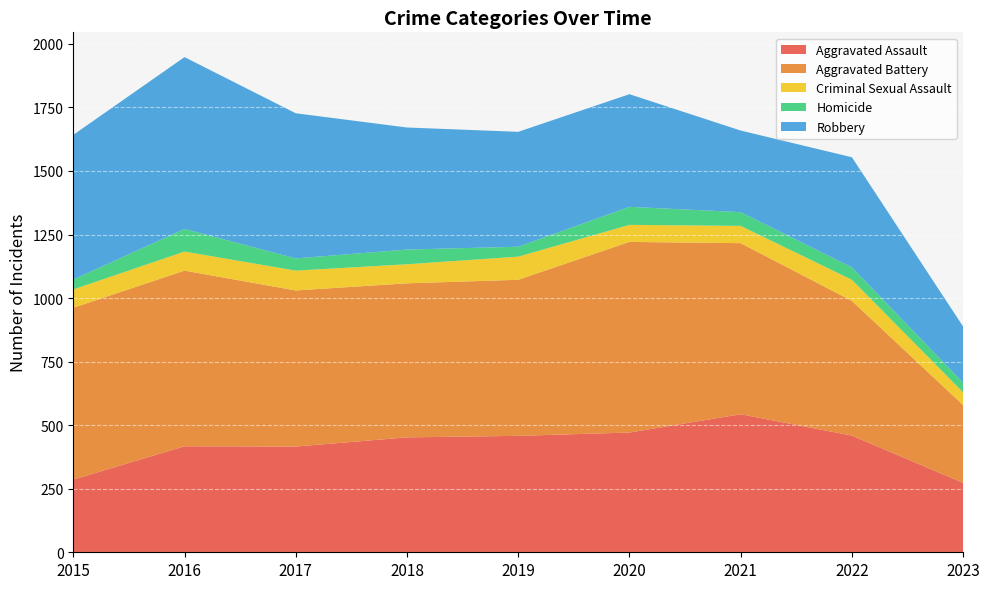

Reading left to right, what are all the values shown in this chart?

Aggravated Assault: 2015=286	2016=417	2017=416	2018=452	2019=458	2020=471	2021=543	2022=459	2023=273
Aggravated Battery: 2015=676	2016=691	2017=614	2018=606	2019=614	2020=750	2021=673	2022=530	2023=306
Criminal Sexual Assault: 2015=72	2016=75	2017=78	2018=75	2019=91	2020=67	2021=68	2022=83	2023=50
Homicide: 2015=39	2016=89	2017=48	2018=58	2019=39	2020=71	2021=54	2022=49	2023=38
Robbery: 2015=569	2016=676	2017=571	2018=480	2019=452	2020=443	2021=321	2022=433	2023=221